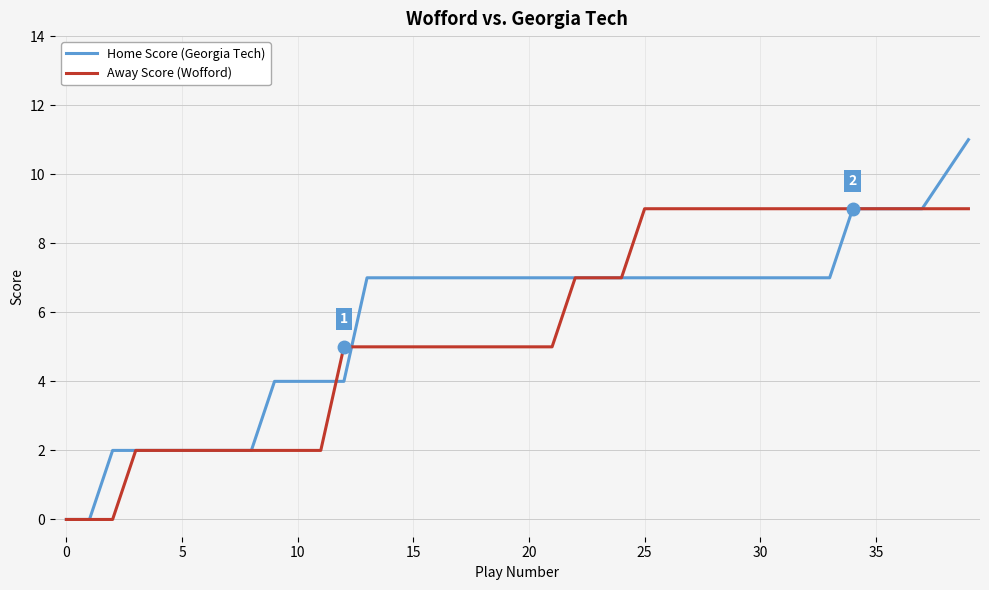

List the series in order of their peak value, highest first.

Home Score (Georgia Tech), Away Score (Wofford)